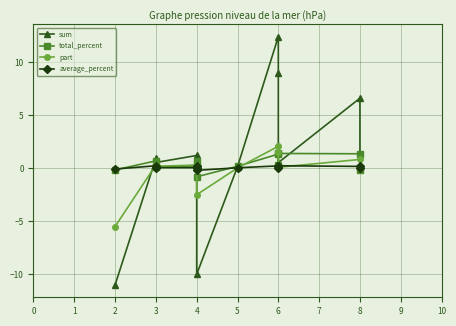

Is the value of average_percent at 3 greater than the value of part at 4?

Yes